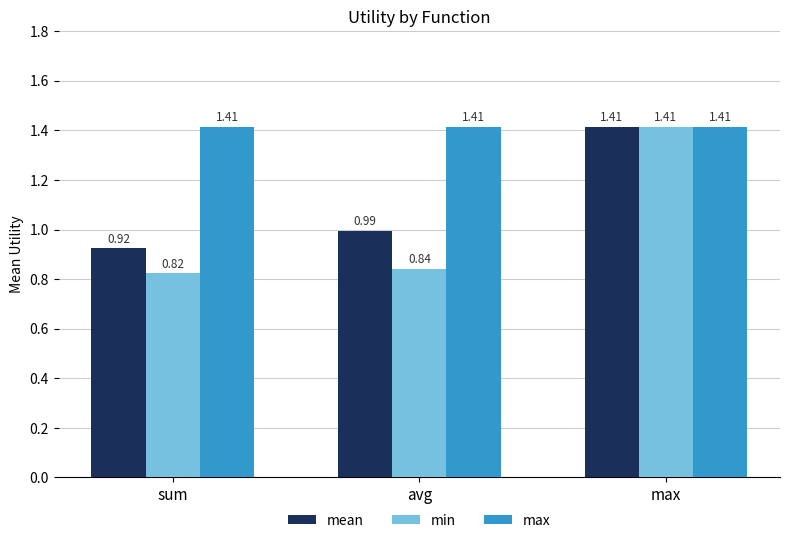

Which series has the widest spread of values?

min